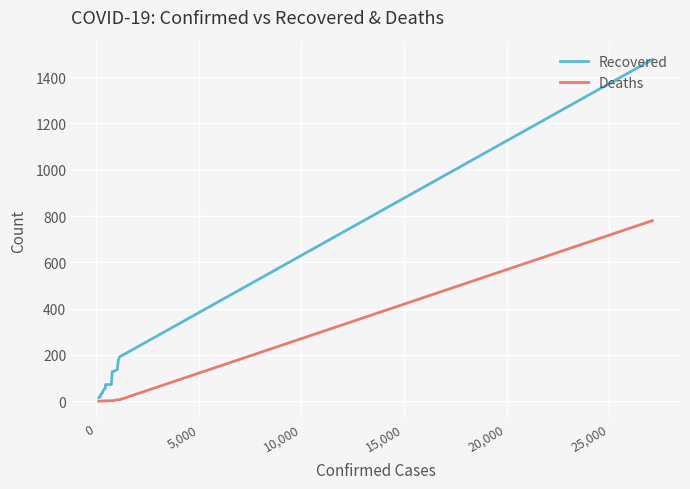

What are all the series names shown in the legend?

Recovered, Deaths